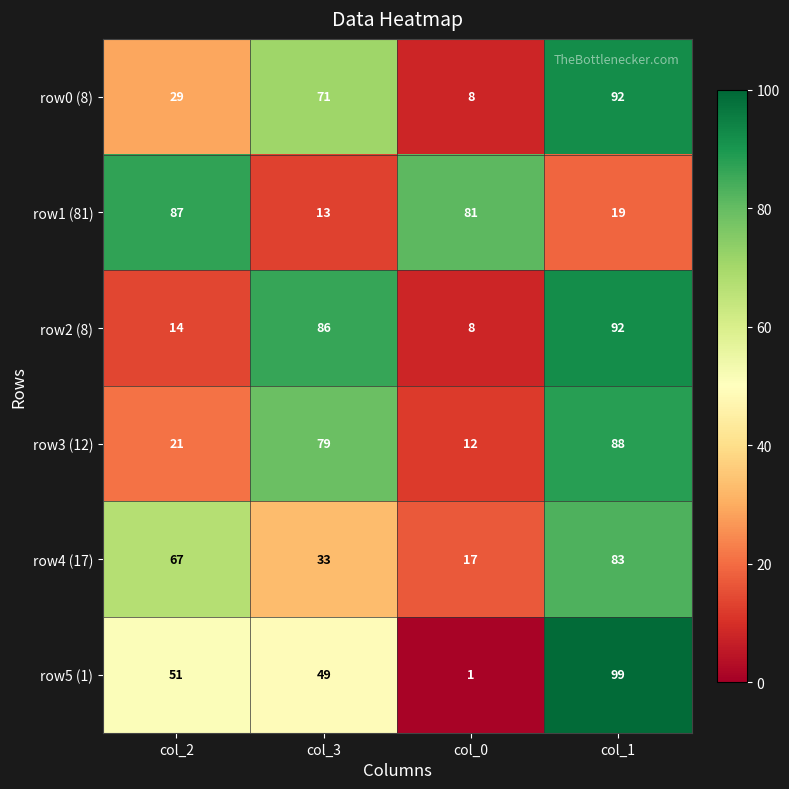

At how many categories does at least one series exceed 35?

4